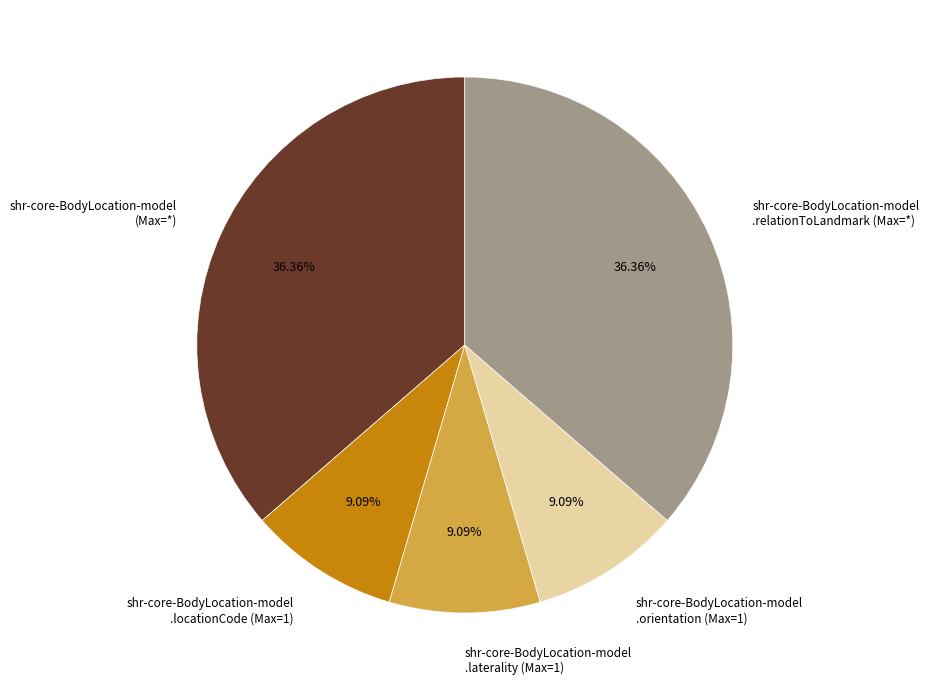

Between shr-core-BodyLocation-model .laterality (Max=1) and shr-core-BodyLocation-model .relationToLandmark (Max=*), which is larger?

shr-core-BodyLocation-model .relationToLandmark (Max=*)